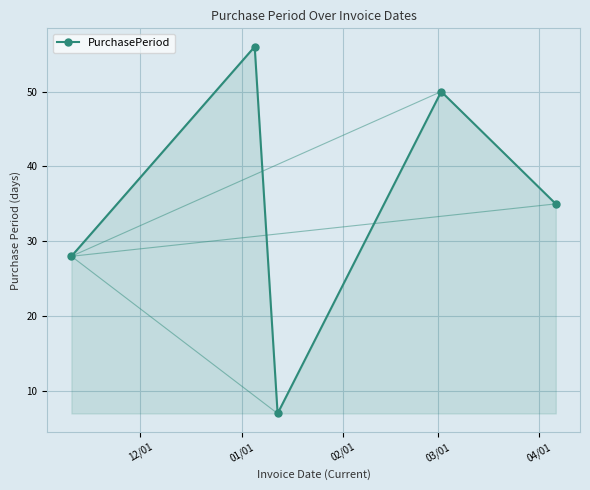

How many interior local peaks (higher than both neighbors) does the data have?

2